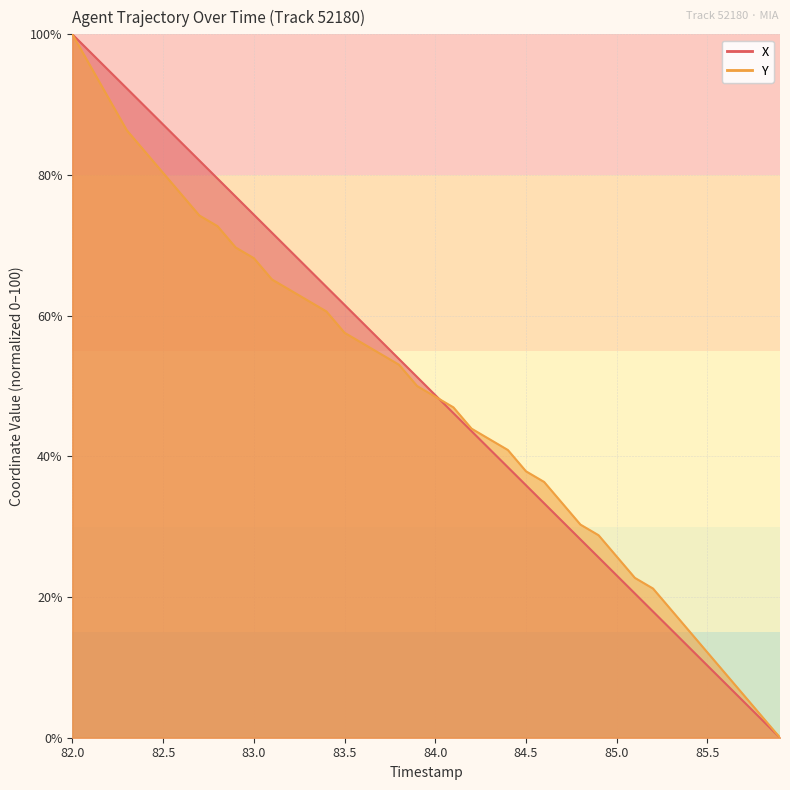

Which category has the lowest value across all series?

85.9